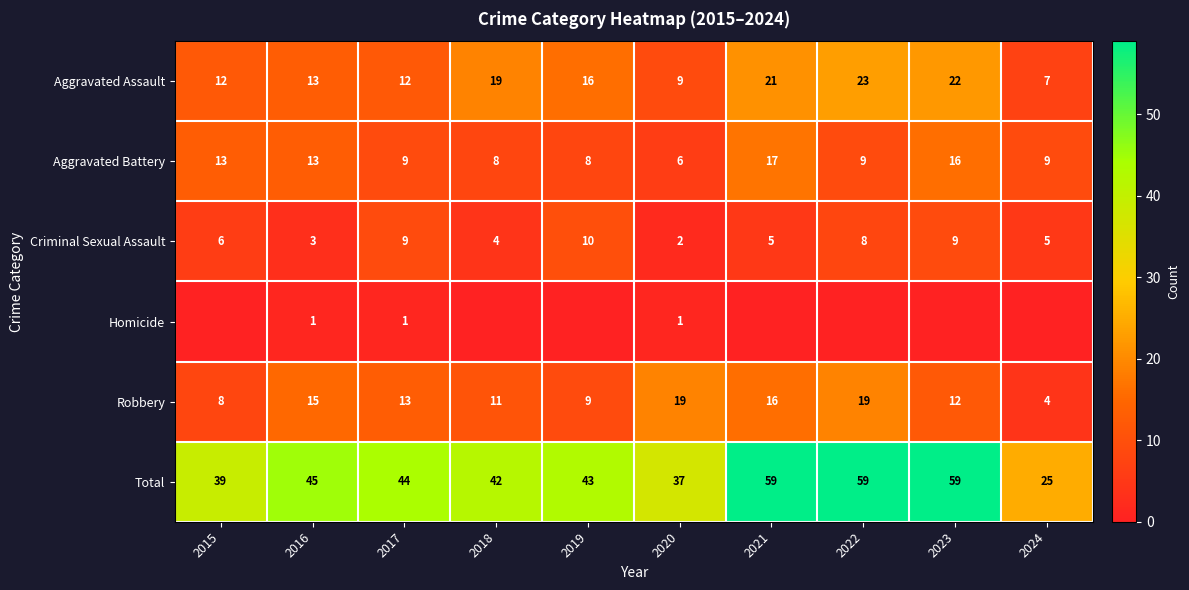

What is the difference between the maximum and minimum values in the Aggravated Battery series?

11